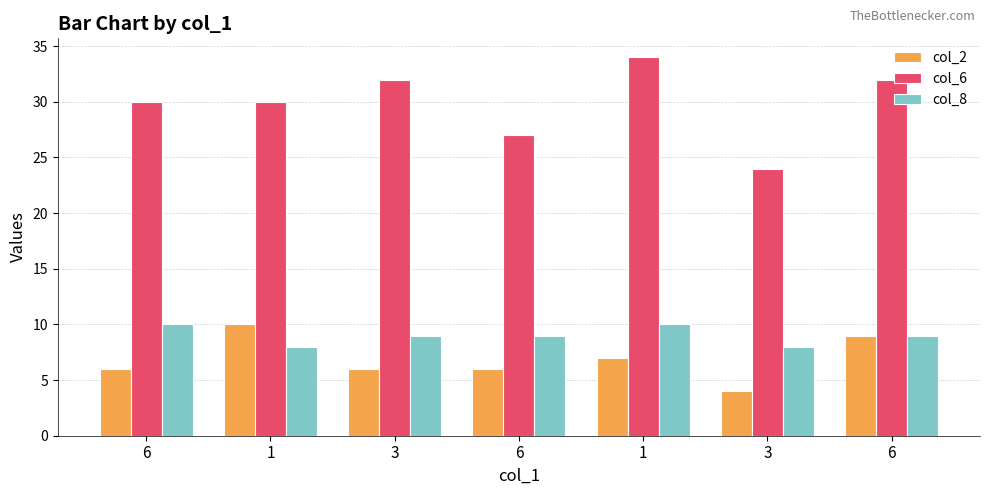

The col_6 series shows 43 at 3. True or false?

False